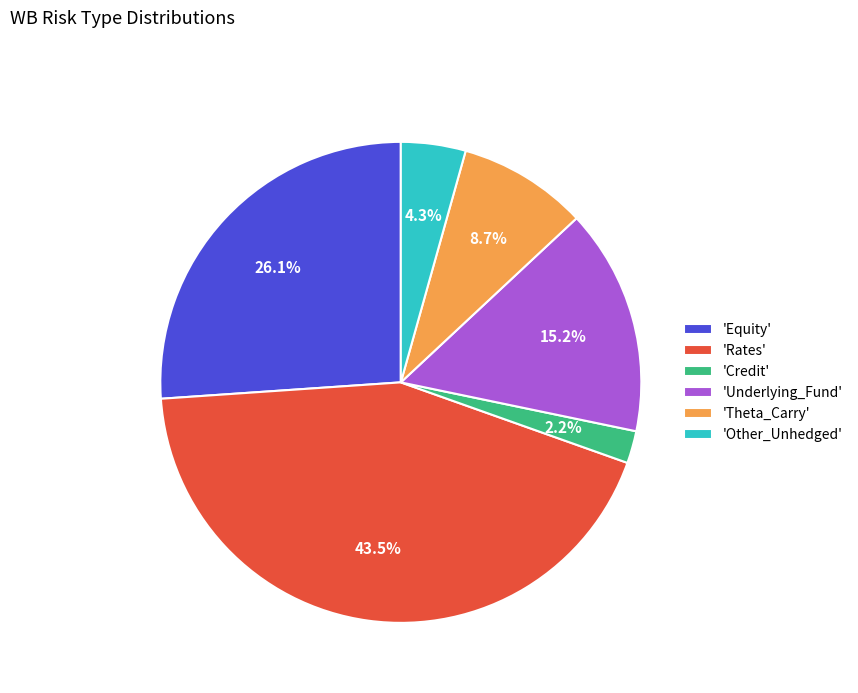

Approximately how many times larger is the value at 'Theta_Carry' compared to 'Other_Unhedged'?

2.0